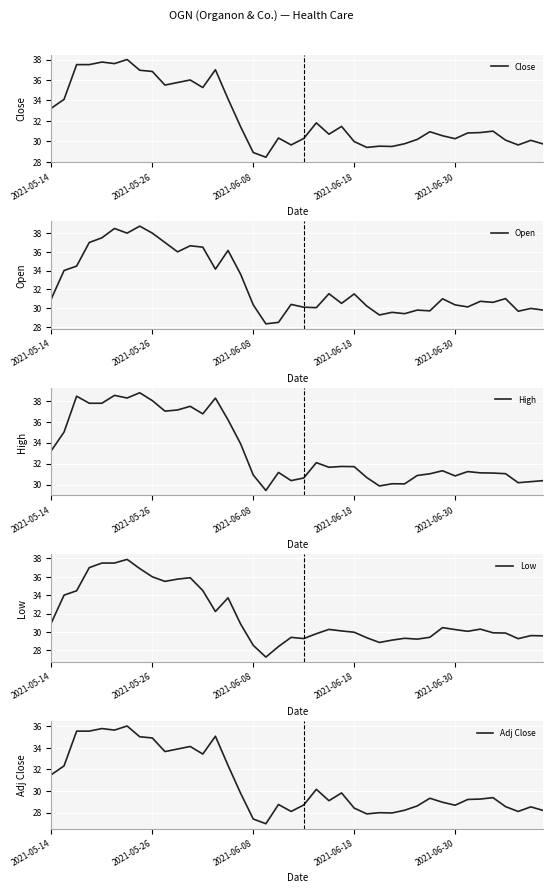

At how many categories does at least one series exceed 38?

5